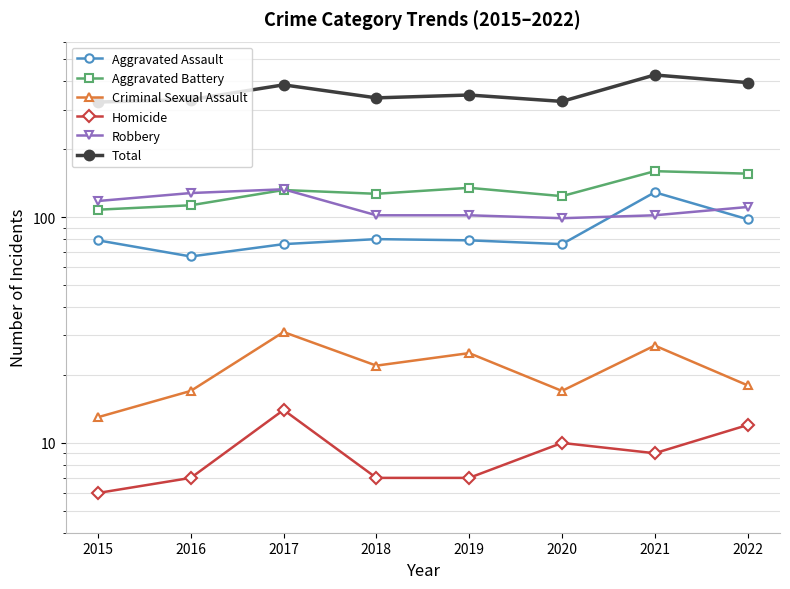

Reading left to right, what are all the values shown in this chart?

Aggravated Assault: 79	67	76	80	79	76	129	98
Aggravated Battery: 108	113	132	127	135	124	160	156
Criminal Sexual Assault: 13	17	31	22	25	17	27	18
Homicide: 6	7	14	7	7	10	9	12
Robbery: 118	128	133	102	102	99	102	111
Total: 324	332	386	338	348	326	427	395